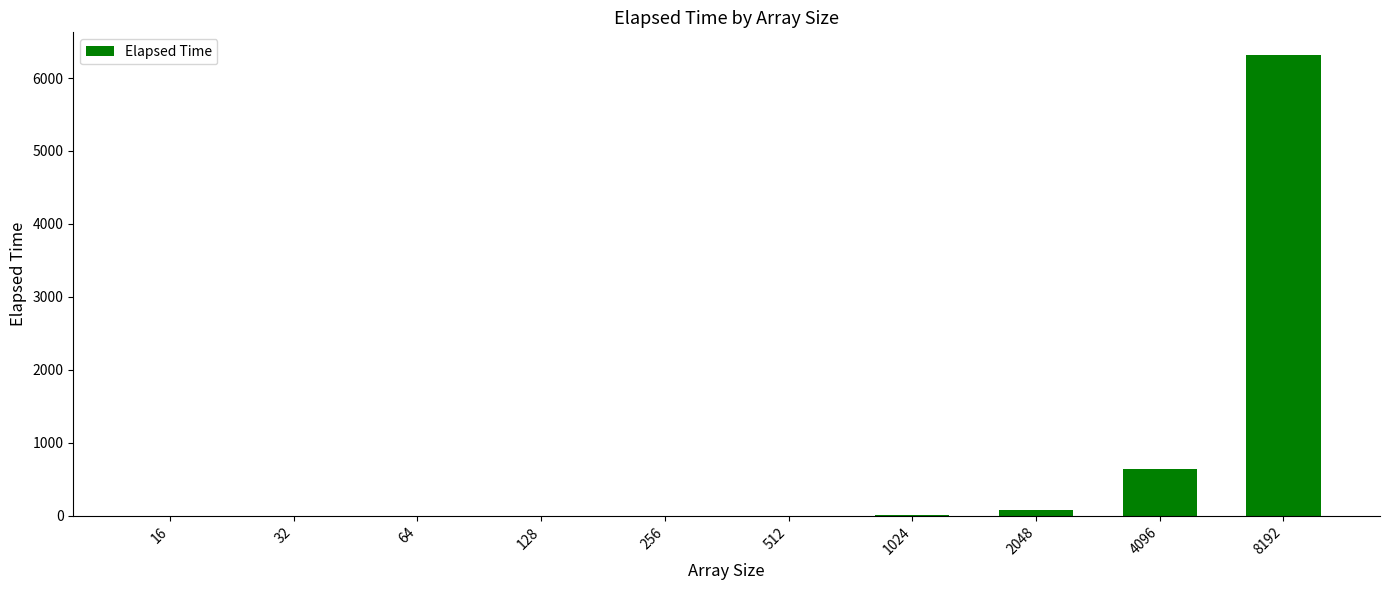

What is the maximum value shown in the chart?

6310.5